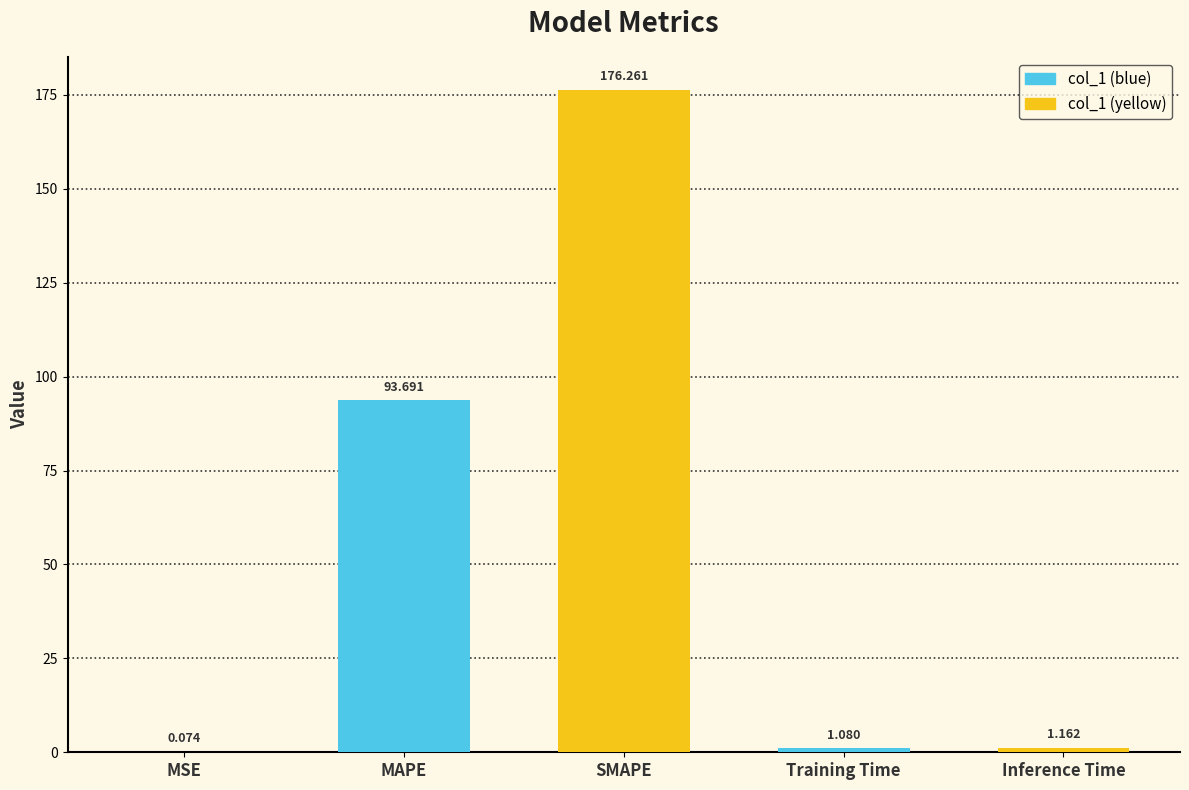

Are the bars grouped side by side (vs. stacked)?

No